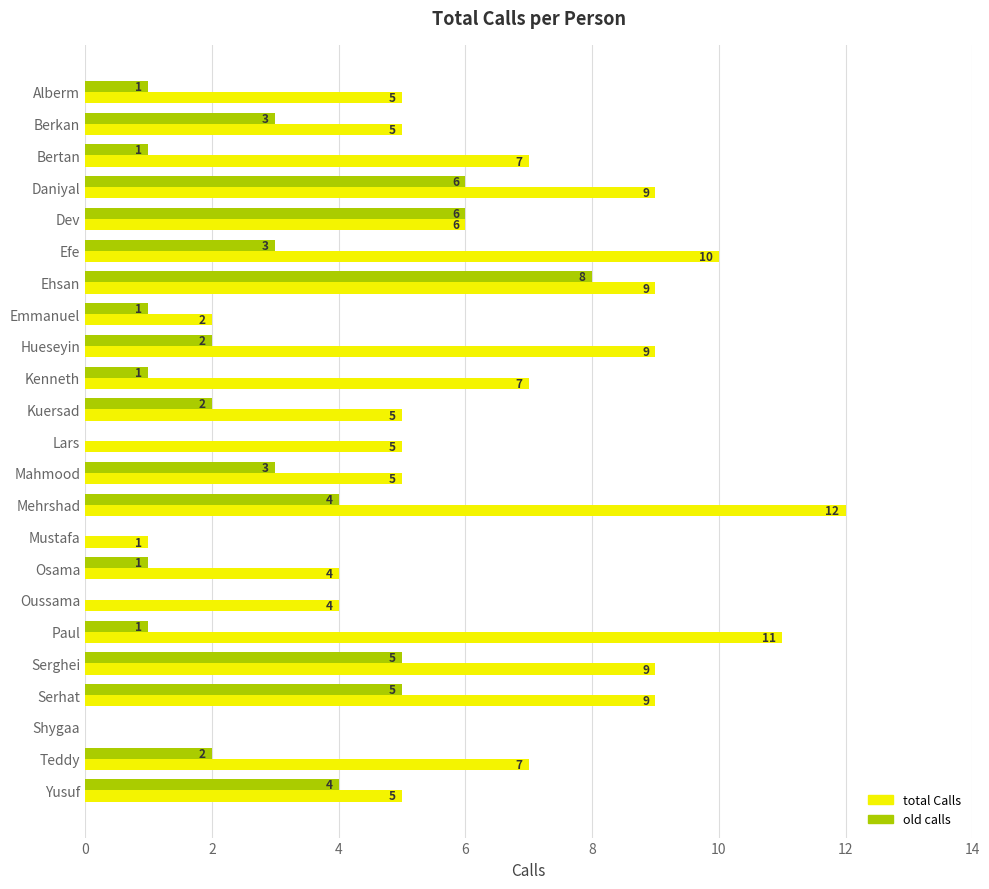

Which series has the largest total across all categories?

total Calls